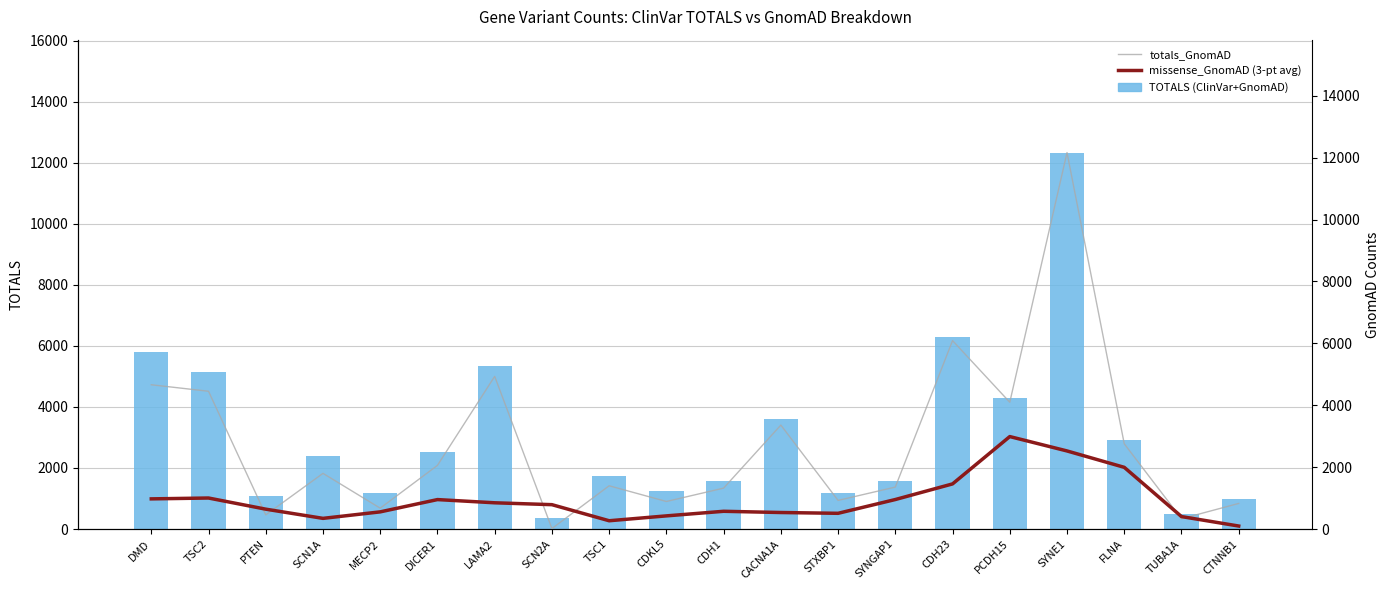

Reading left to right, what are all the values shown in this chart?

TOTALS: 5788.0	5133.0	1086.0	2385.0	1180.0	2534.0	5352.0	376.0	1753.0	1230.0	1579.0	3611.0	1164.0	1581.0	6279.0	4286.0	12341.0	2929.0	505.0	980.0
totals_GnomAD: 4661.0	4451.0	456.0	1798.0	673.0	2056.0	4932.0	15.0	1397.0	889.0	1321.0	3358.0	924.0	1355.0	6088.0	4096.0	12164.0	2754.0	331.0	826.0
missense_GnomAD (3-pt avg): 973.7	1001.3	641.0	343.7	553.7	950.7	847.0	786.3	266.7	424.0	572.3	532.7	507.0	952.3	1457.3	2987.0	2522.3	1993.0	401.7	95.7